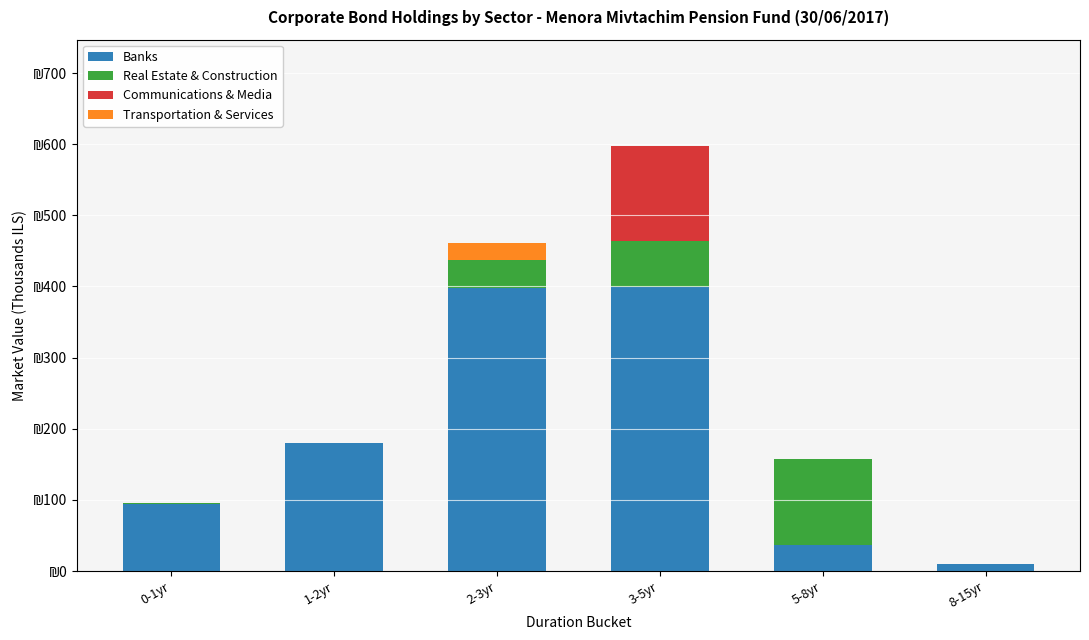

At how many categories does at least one series exceed 252?

2